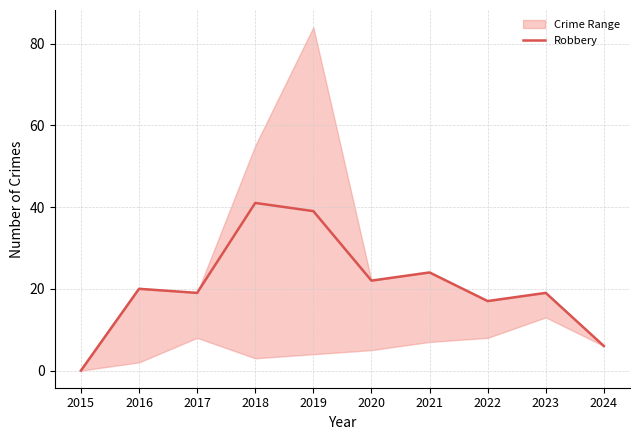

Reading left to right, list all the values displayed in this chart.

2015=0	2016=20	2017=19	2018=41	2019=39	2020=22	2021=24	2022=17	2023=19	2024=6